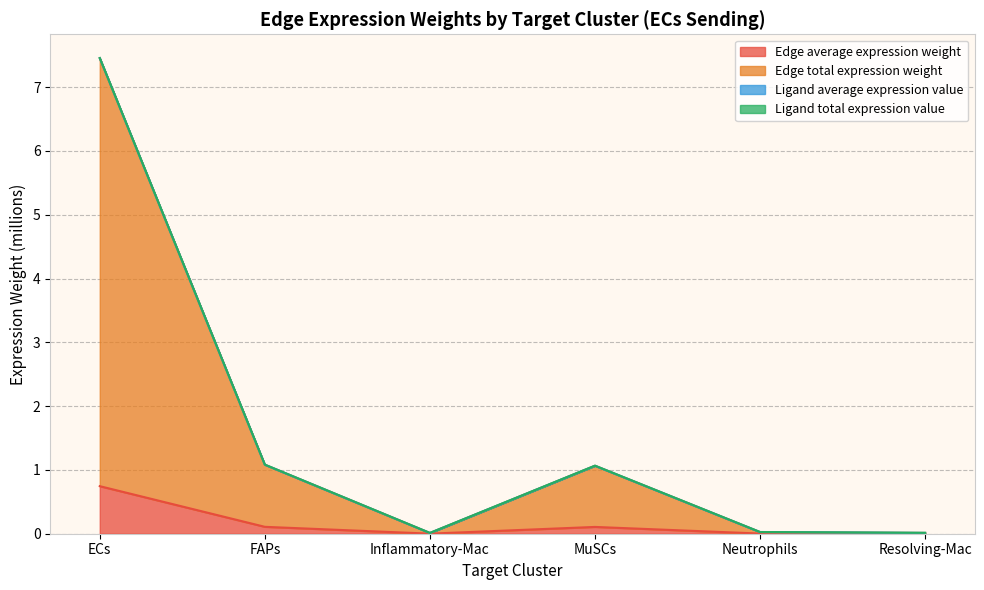

What is the highest value of the Edge average expression weight series?

0.7